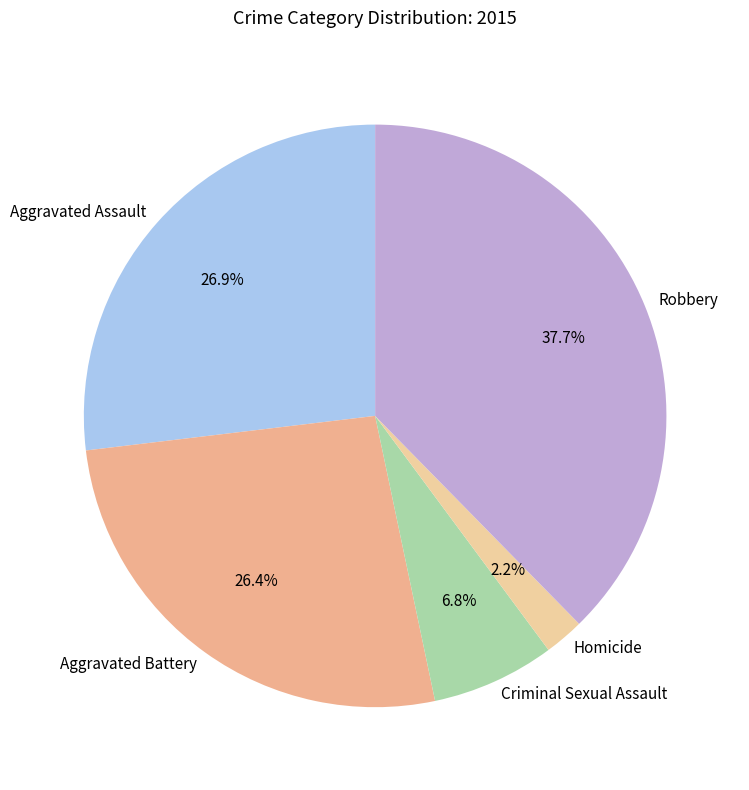

How many slices are in this pie chart?

5